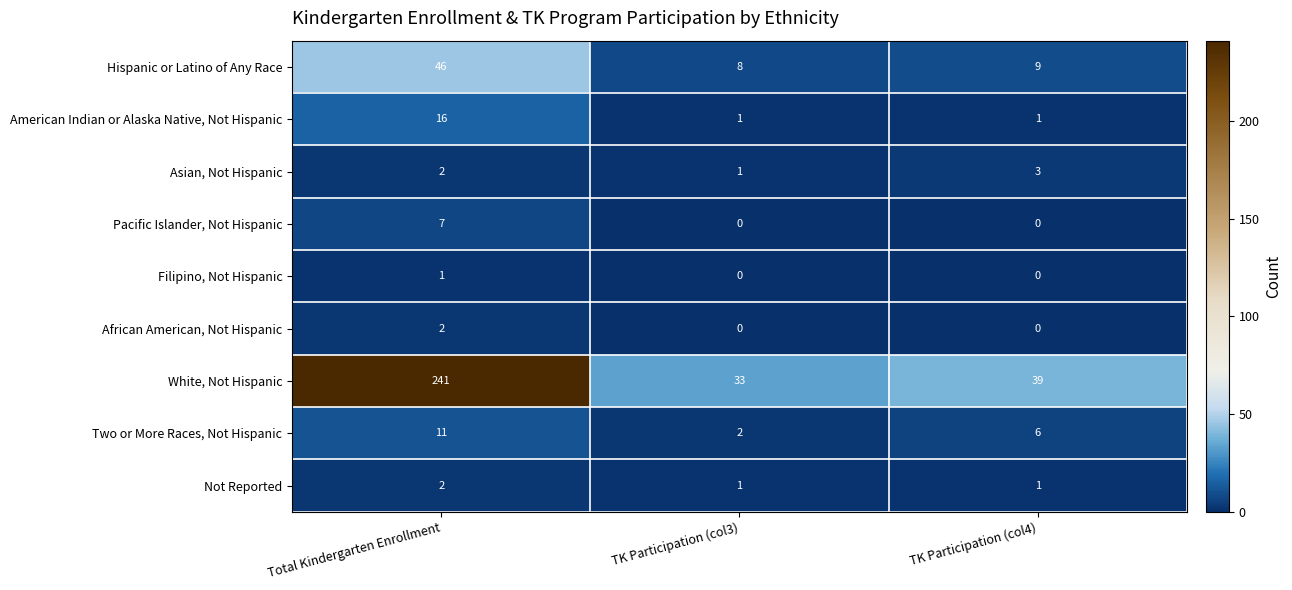

Rank the categories by Asian, Not Hispanic value from lowest to highest.

TK Participation (col3), Total Kindergarten Enrollment, TK Participation (col4)